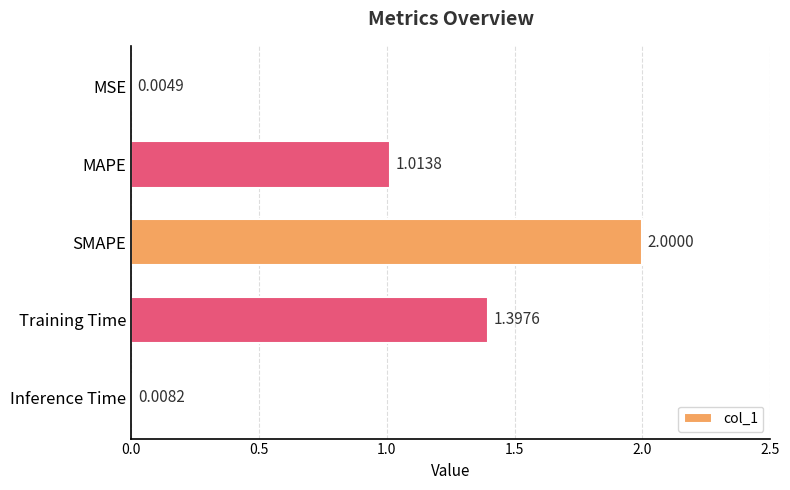

At which label is the value closest to 1?

MAPE